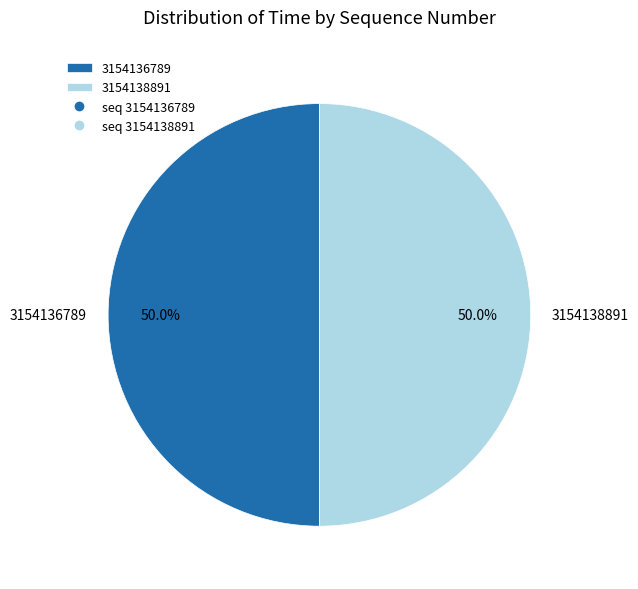

Combined, do 3154138891 and 3154136789 account for over 50%?

Yes